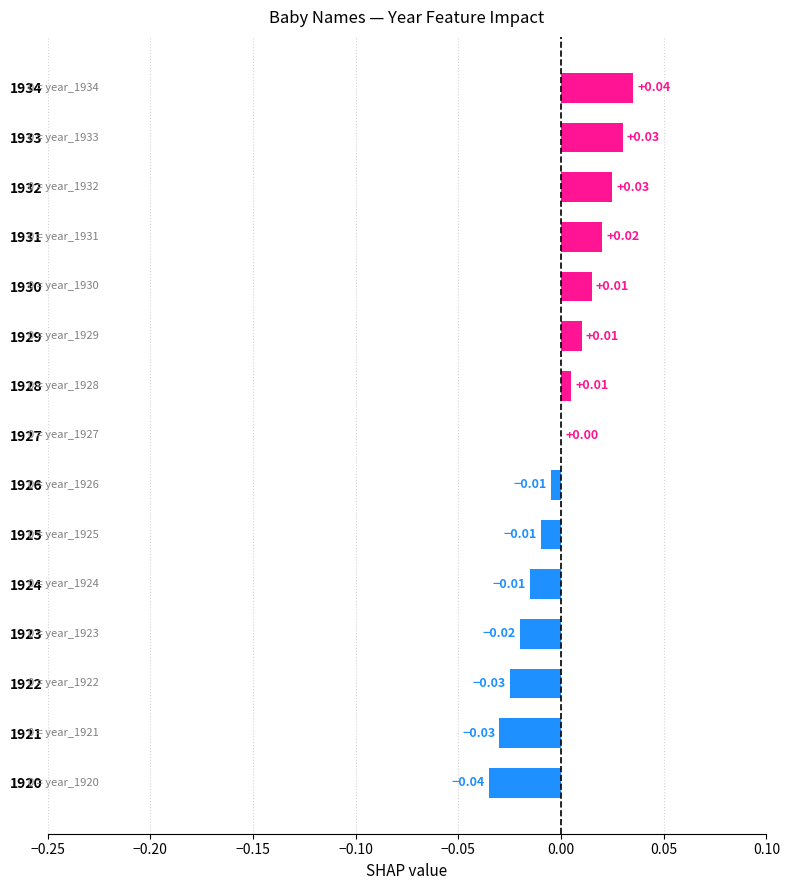

Which has a higher value, 1920 or 1928?

1928